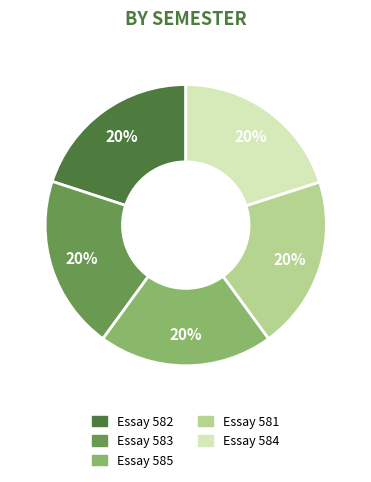

Is there any slice that represents more than half of the pie?

No